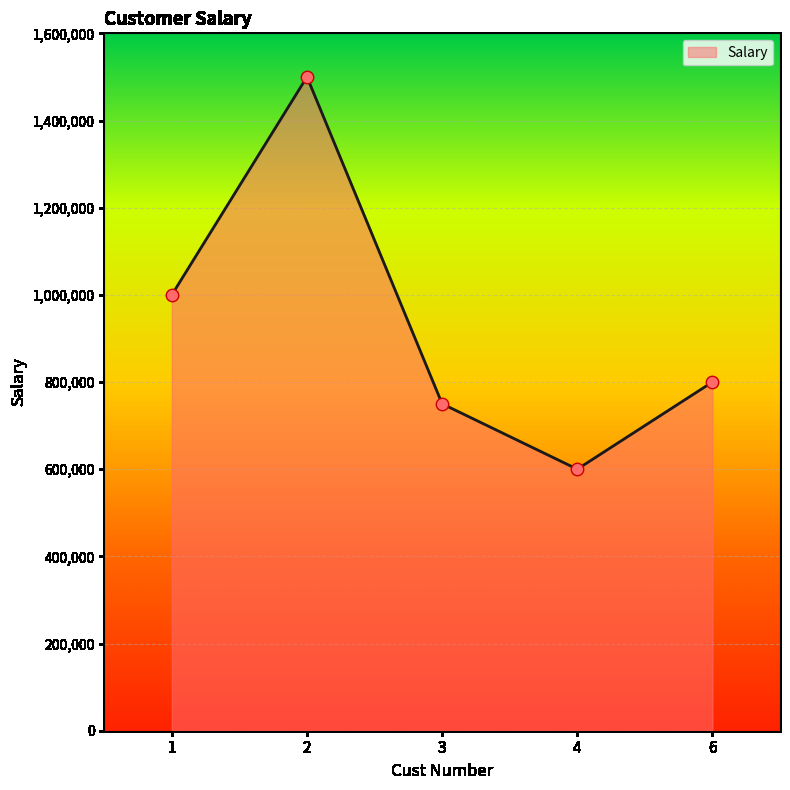

What is the change in value from 2 to 4?

-900000